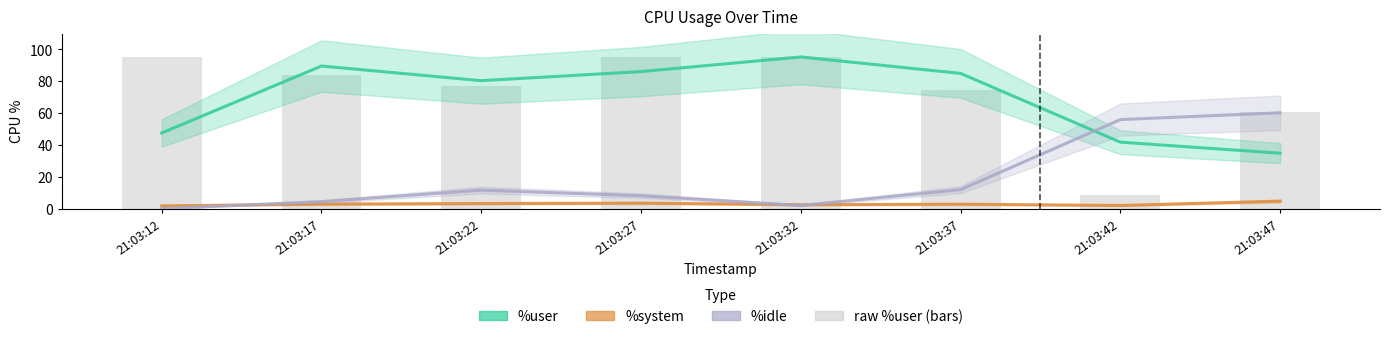

List the series in order of their overall mean, lowest first.

%system, %idle, %user